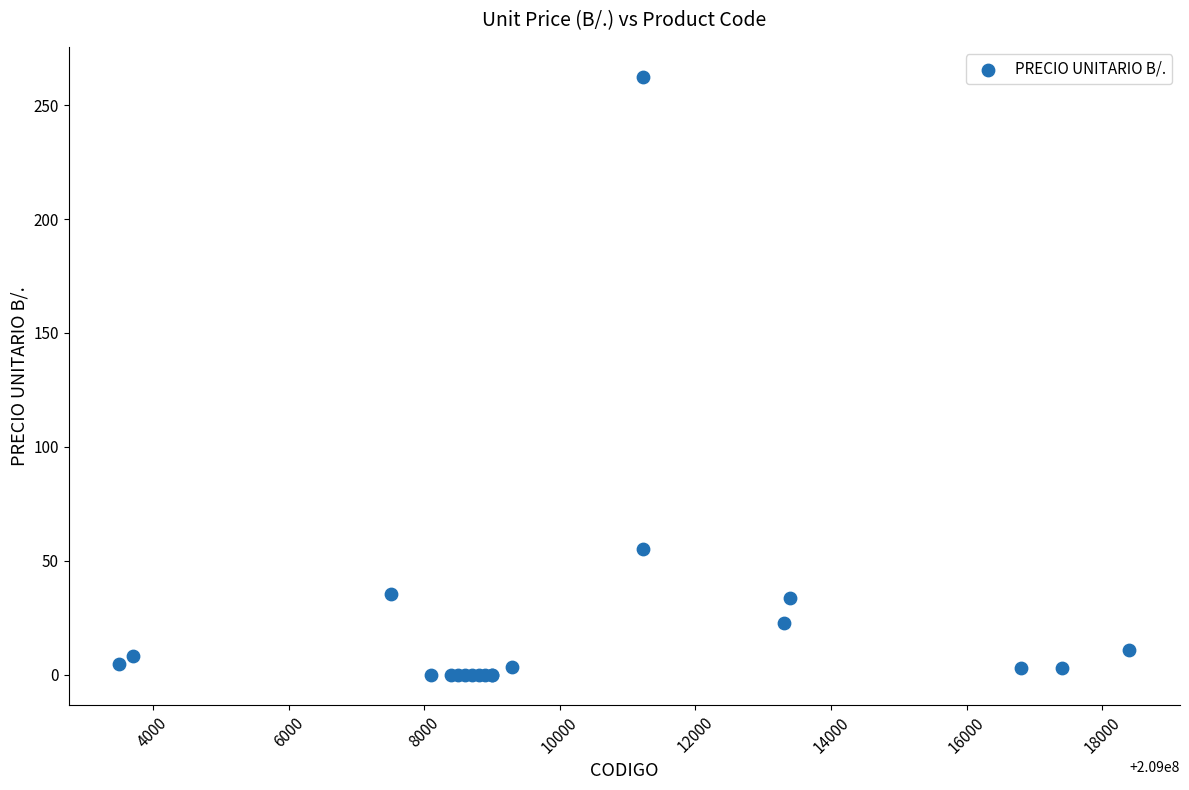

What Y value in the scatter plot is closest to 131?

55.1